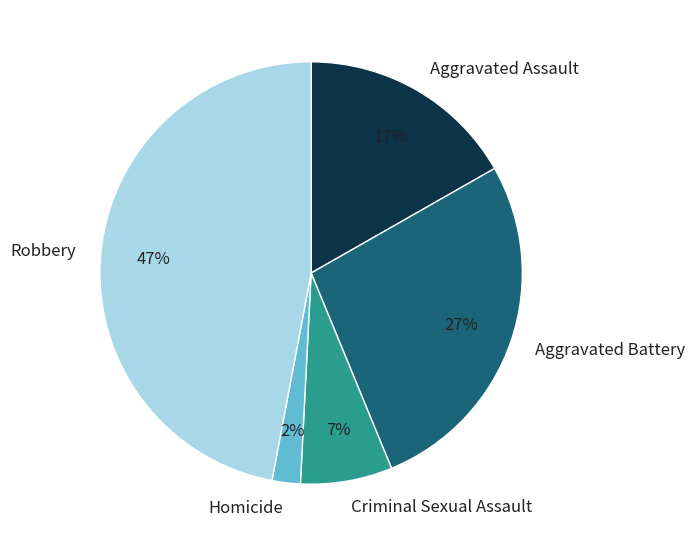

Is there any slice that represents more than half of the pie?

No